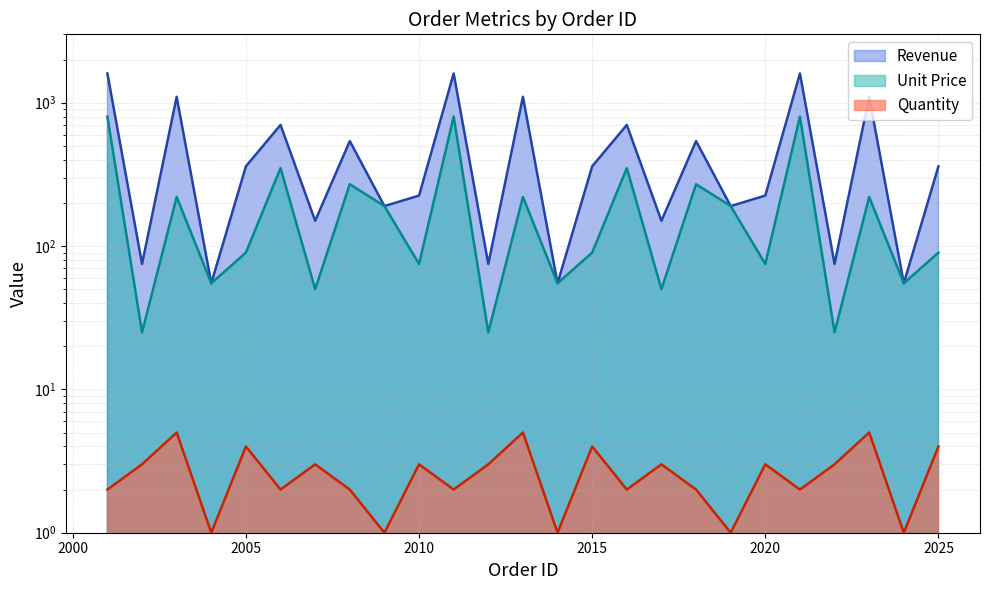

List the series in order of their overall mean, lowest first.

Quantity, Unit Price, Revenue